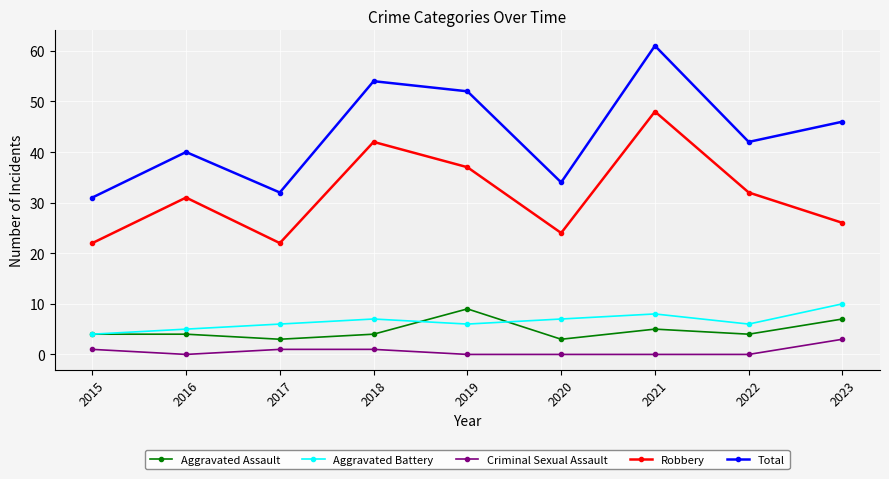

What is the approximate value of Aggravated Assault at 2016?

4